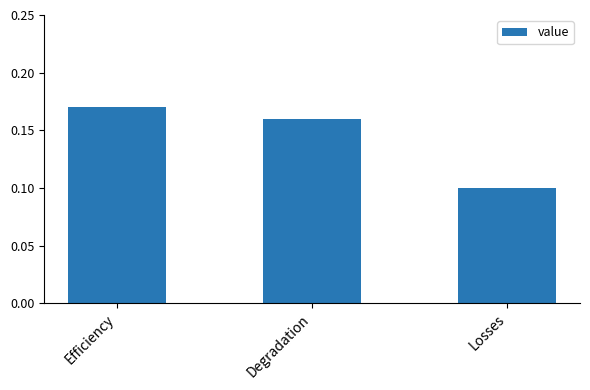

Is it true that the value at Efficiency is 0.3?

False